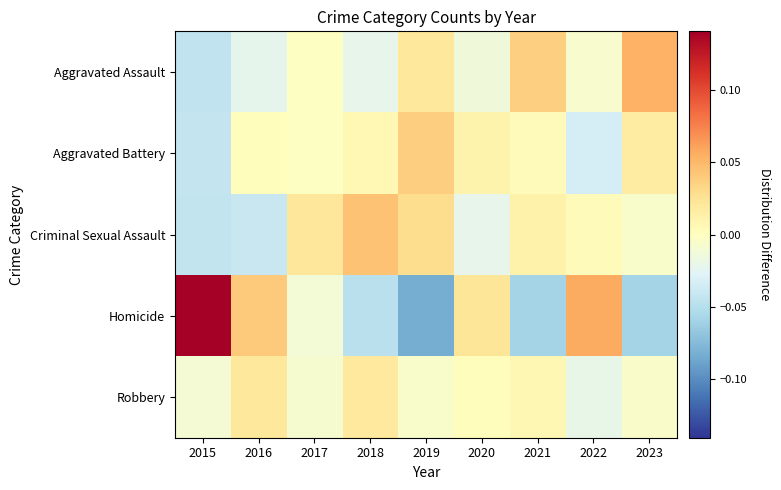

Which category has the highest value across all series?

2015